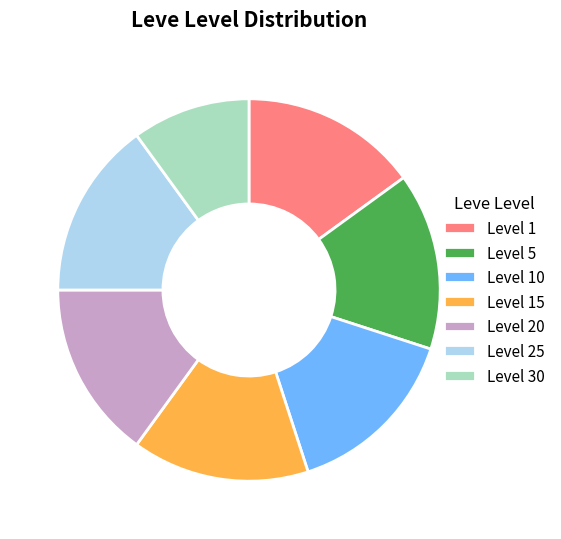

Which category has the smallest portion of the pie?

Level 30